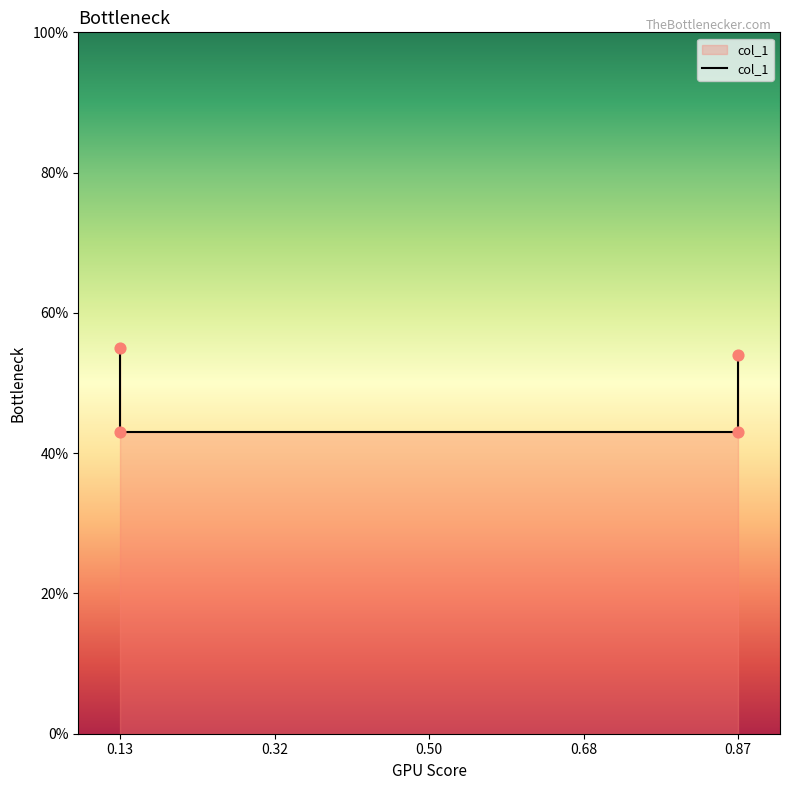

Between 0.13 and 0.87, which is larger?

0.13